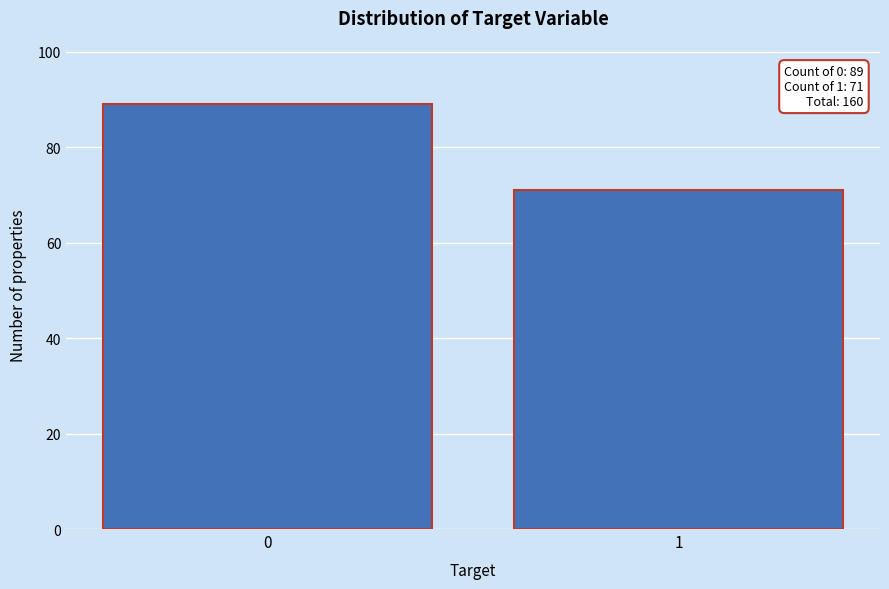

Reading left to right, what are all the values shown in this chart?

0=89	1=71